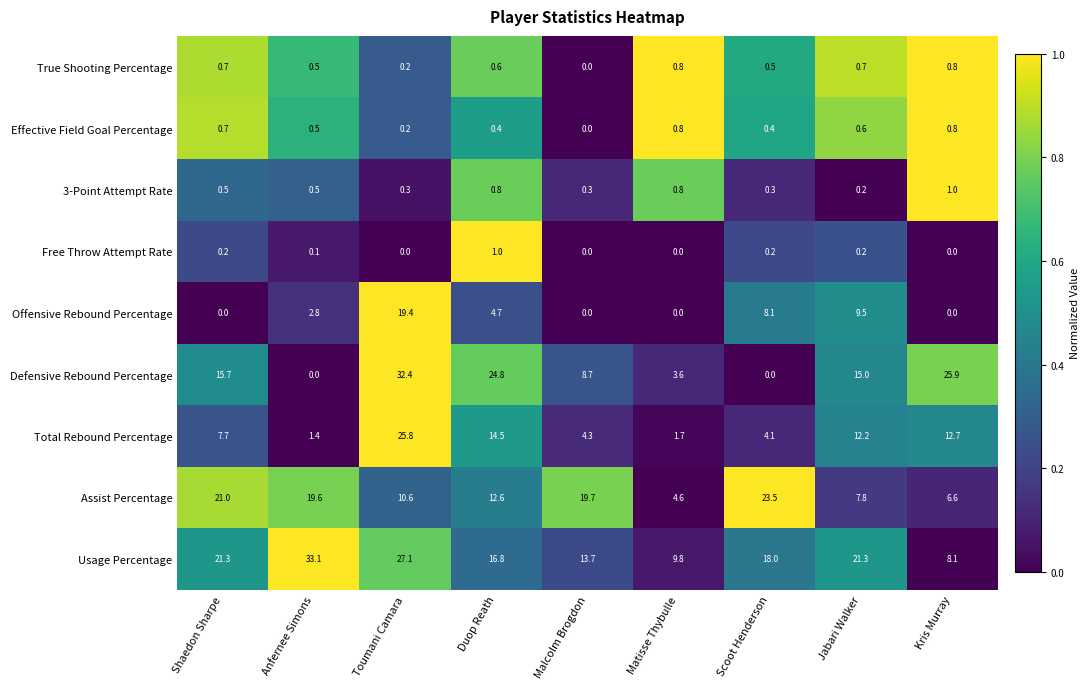

Which series has the largest total across all categories?

Usage Percentage